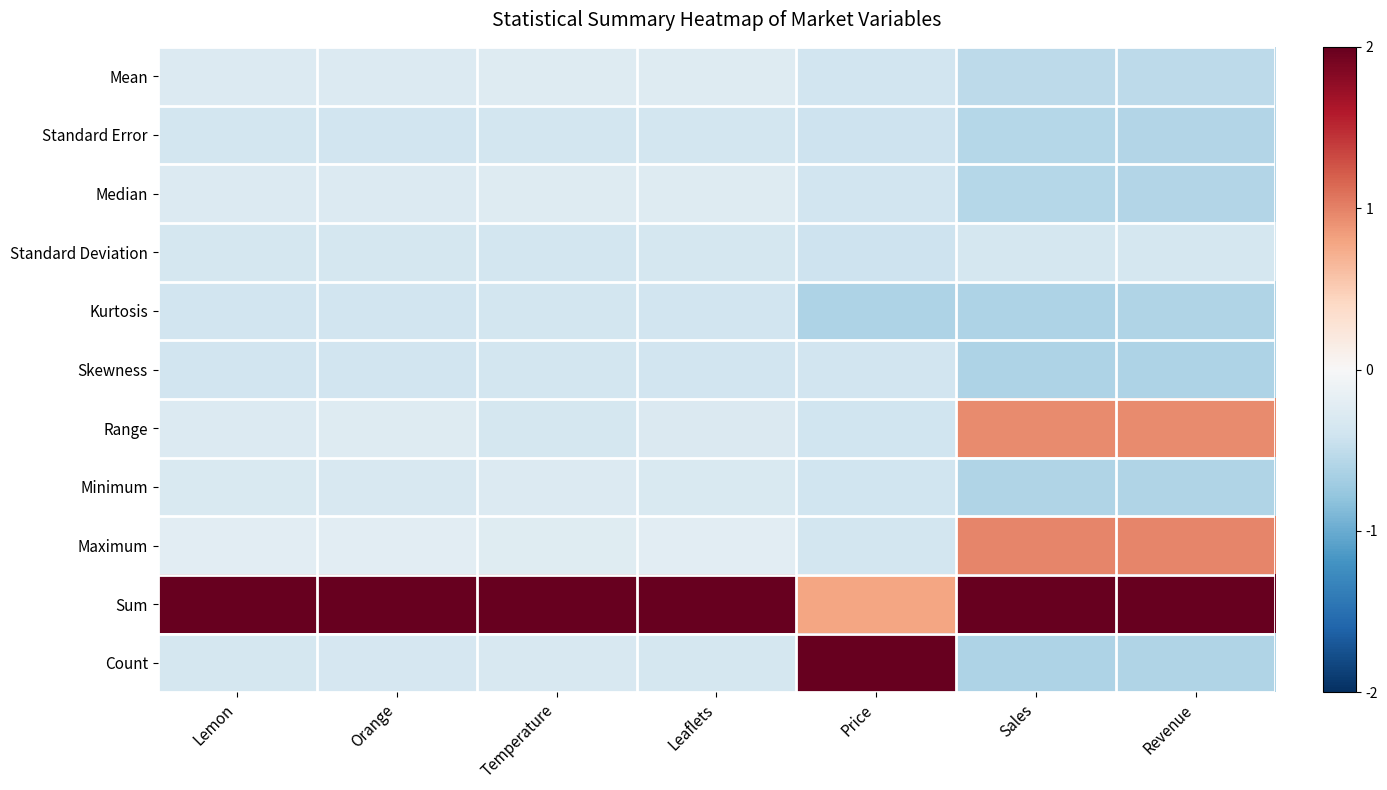

What is the spread (max minus min) of values at Leaflets?

2.4